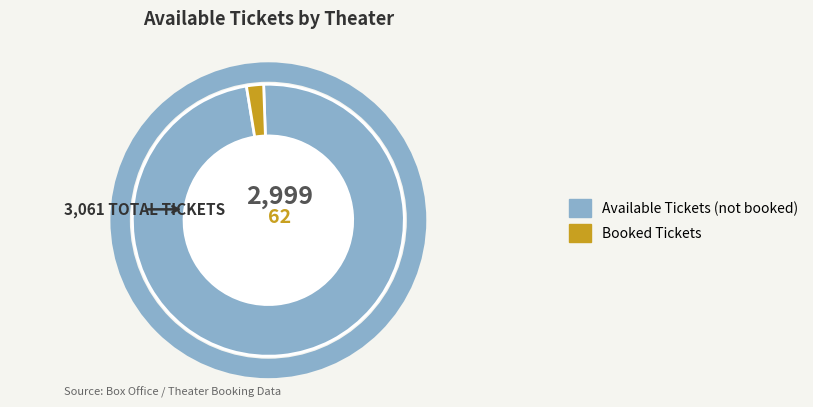

Which has a higher value, Available Tickets (not booked) or Booked Tickets?

Available Tickets (not booked)